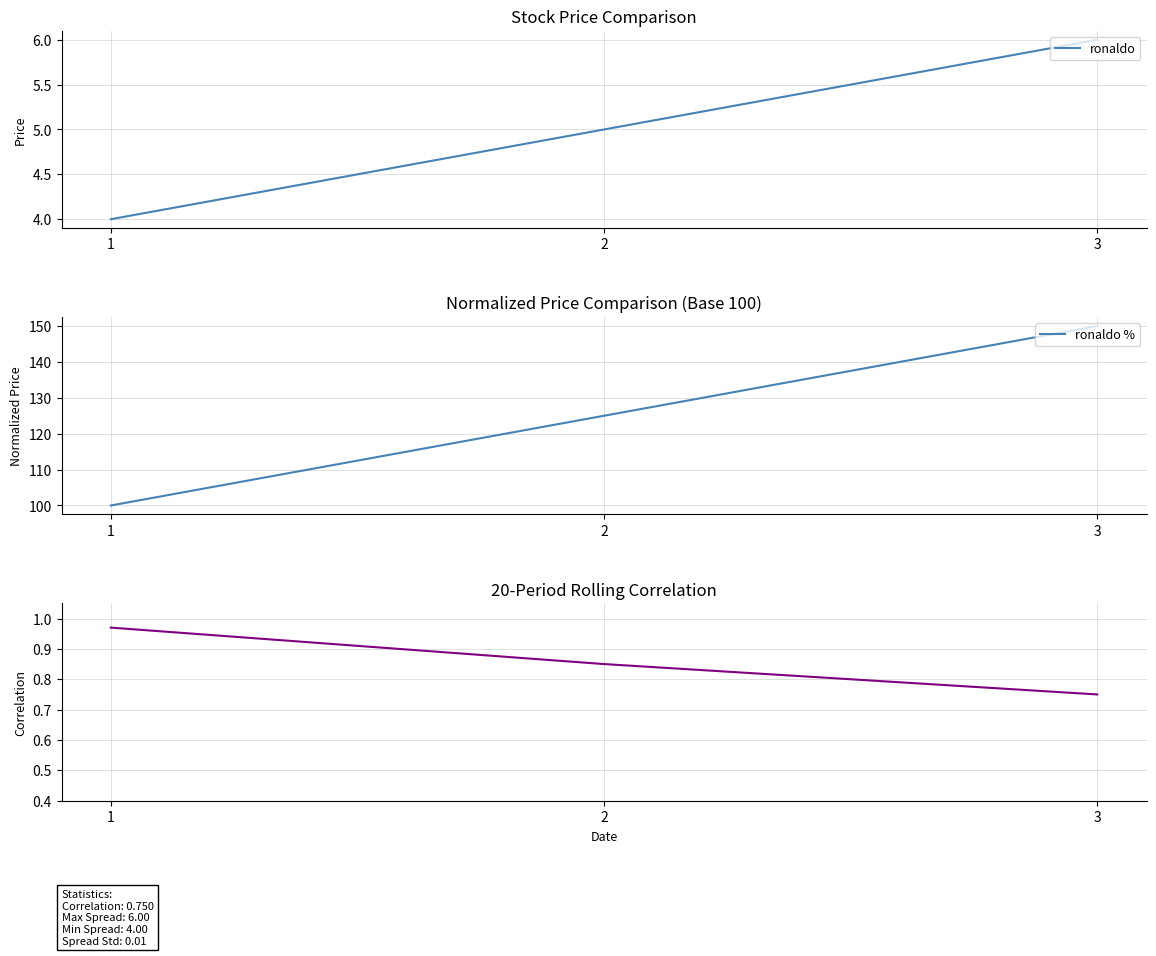

Reading left to right, transcribe all the data shown in this chart.

ronaldo: 1=4.0	2=5.0	3=6.0
ronaldo %: 1=100.0	2=125.0	3=150.0
correlation: 1=1.0	2=0.8	3=0.8